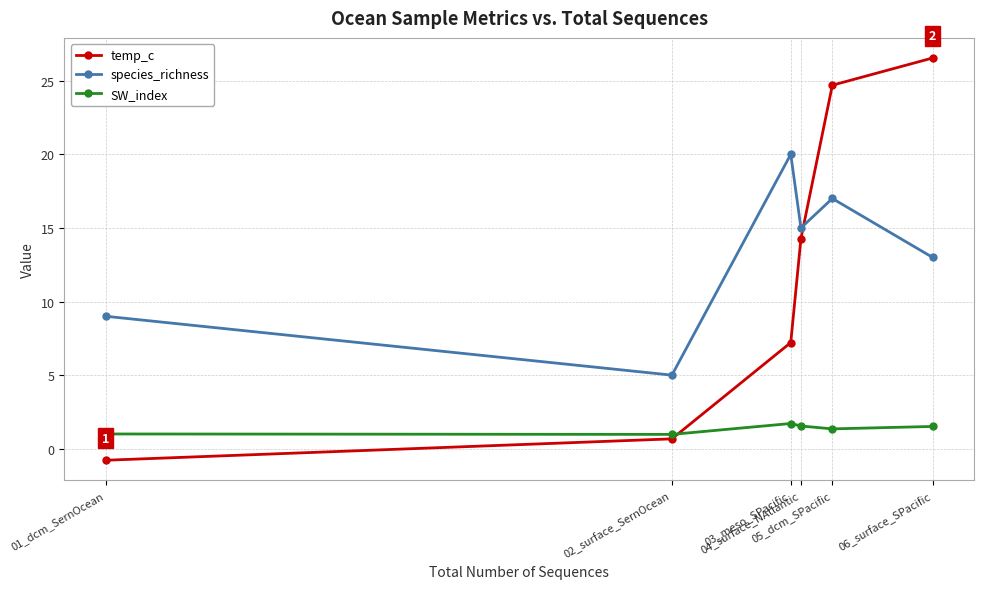

Count the species_richness values in the range 9 to 17.

4